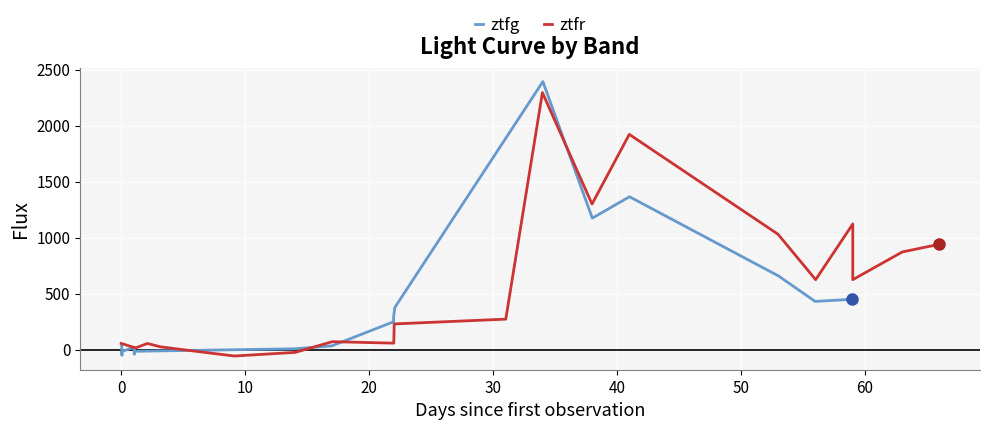

What is the value of the ztfg point at the 2nd from the left?

-49.7